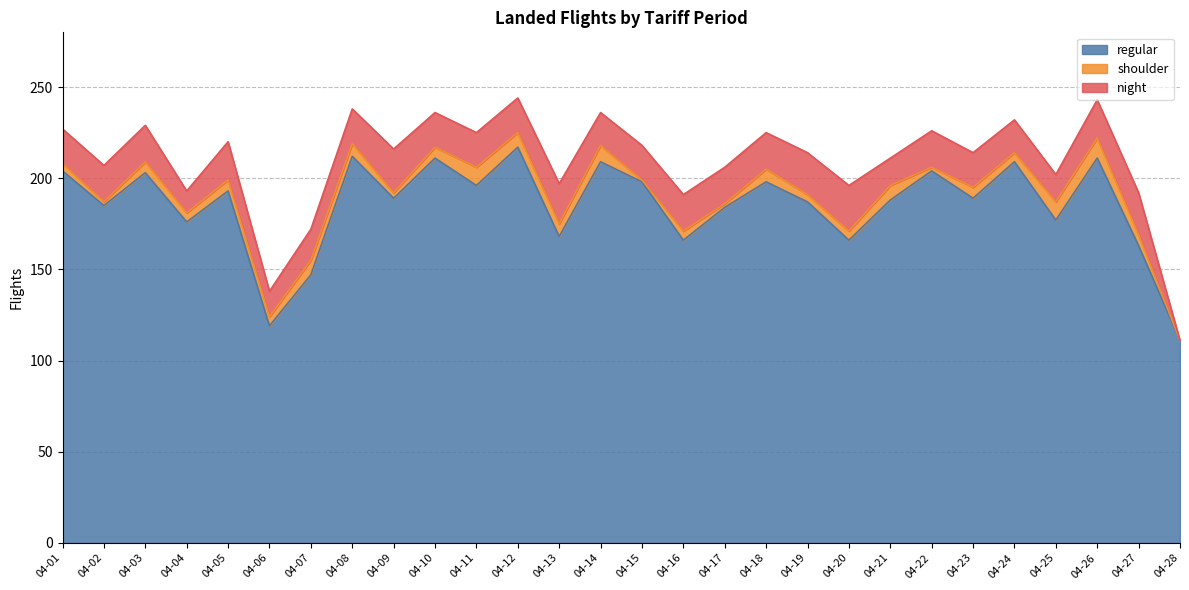

In night, how many points are higher than both neighbors (excluding endpoints)?

6